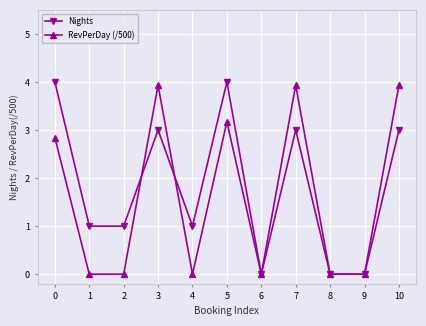

At how many categories does at least one series exceed 3?

5